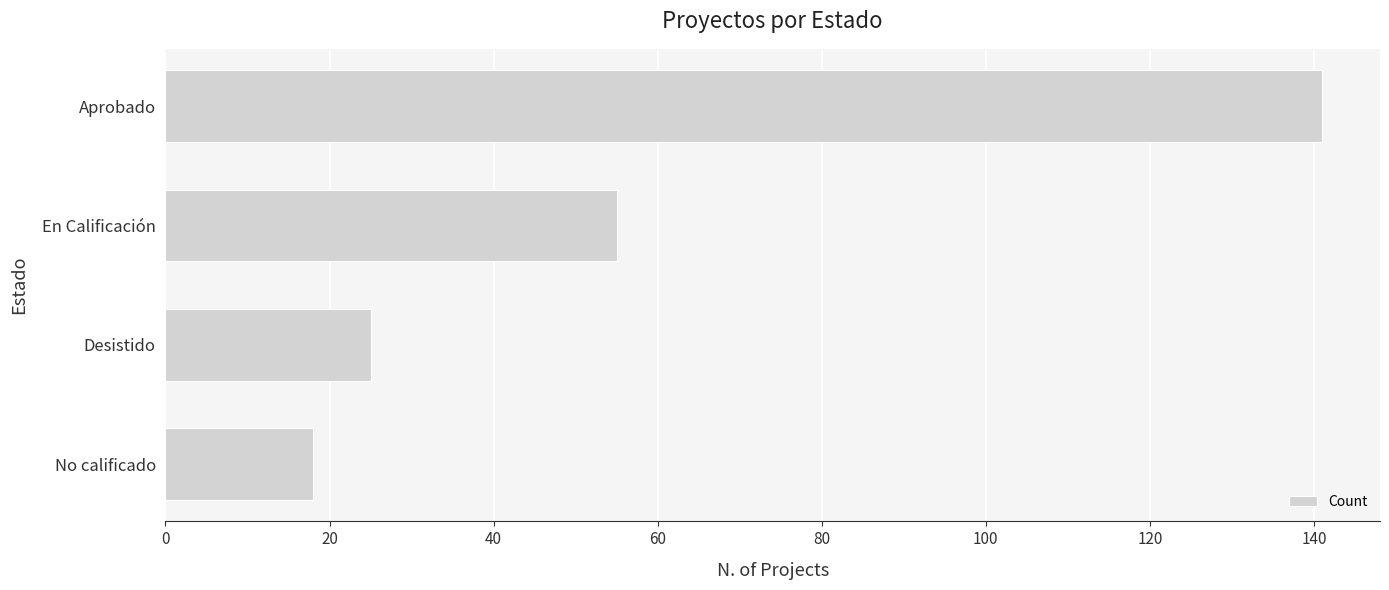

The chart shows a value of 141 at Aprobado. True or false?

True